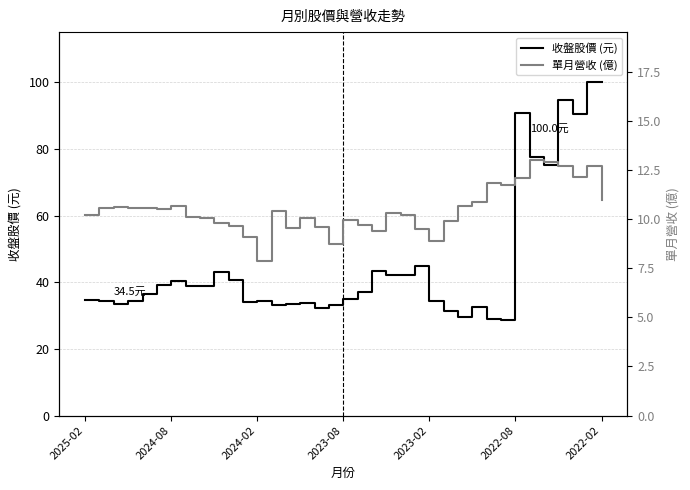

Is the value of 收盤股價 (元) at 15 greater than the value of 單月營收 (億) at 22?

Yes